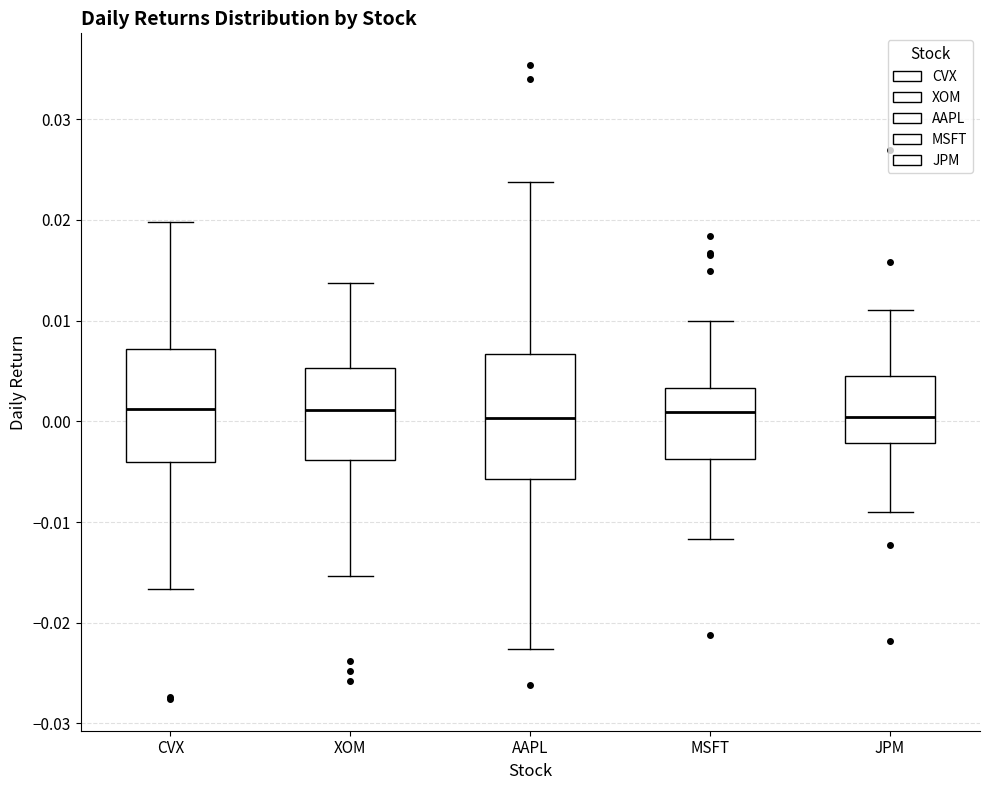

Reading left to right, transcribe this box plot: for each box, give where its median line is, the range the box spans, and where its two whiskers end, as read against the y-axis. The values are not printed on the chart, so give them approximately, as read against the axis.

CVX: median 0.001, box -0.004 to 0.007, whiskers -0.017 to 0.020
XOM: median 0.001, box -0.004 to 0.005, whiskers -0.015 to 0.014
AAPL: median 0.000, box -0.006 to 0.007, whiskers -0.023 to 0.024
MSFT: median 0.001, box -0.004 to 0.003, whiskers -0.012 to 0.010
JPM: median 0.000, box -0.002 to 0.005, whiskers -0.009 to 0.011